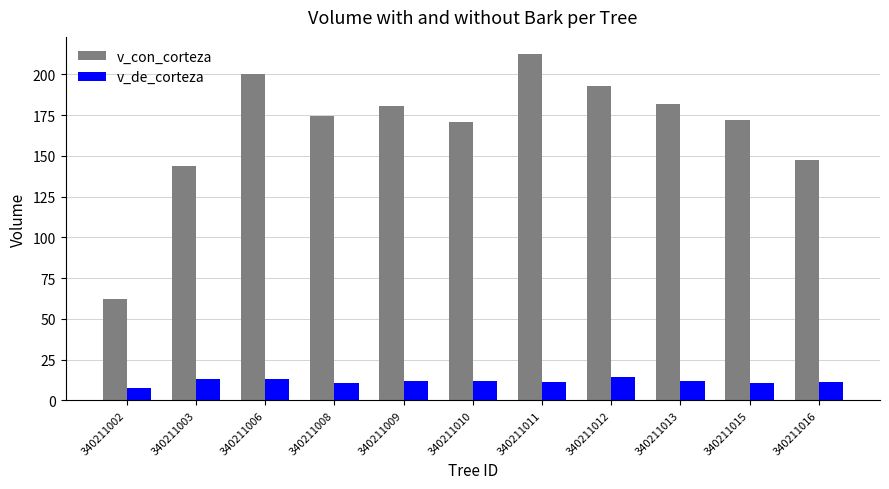

How many values in the v_con_corteza series exceed 174?

6